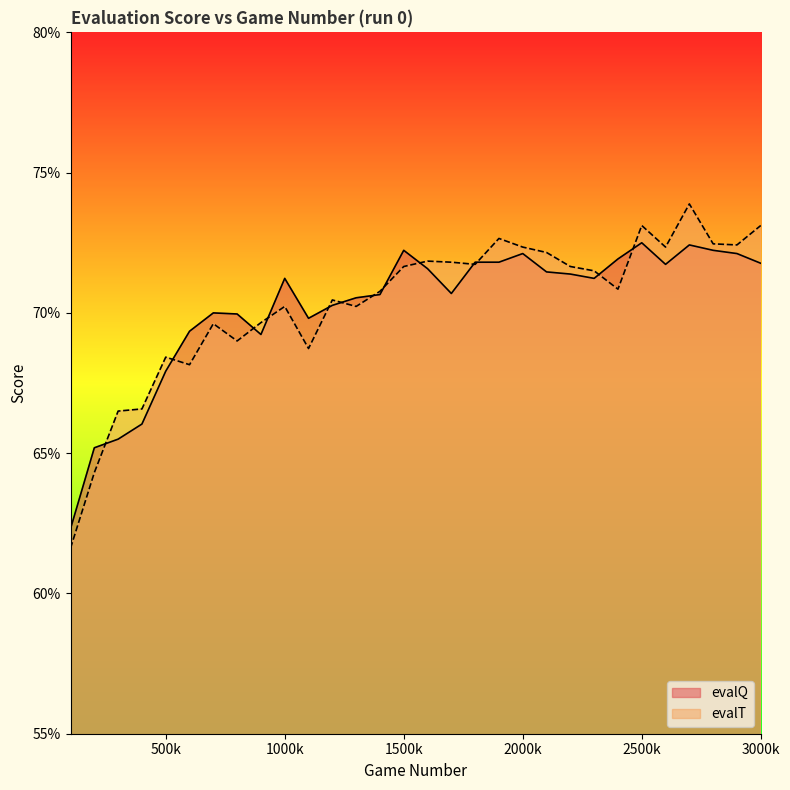

List the series in order of their overall mean, lowest first.

evalQ, evalT